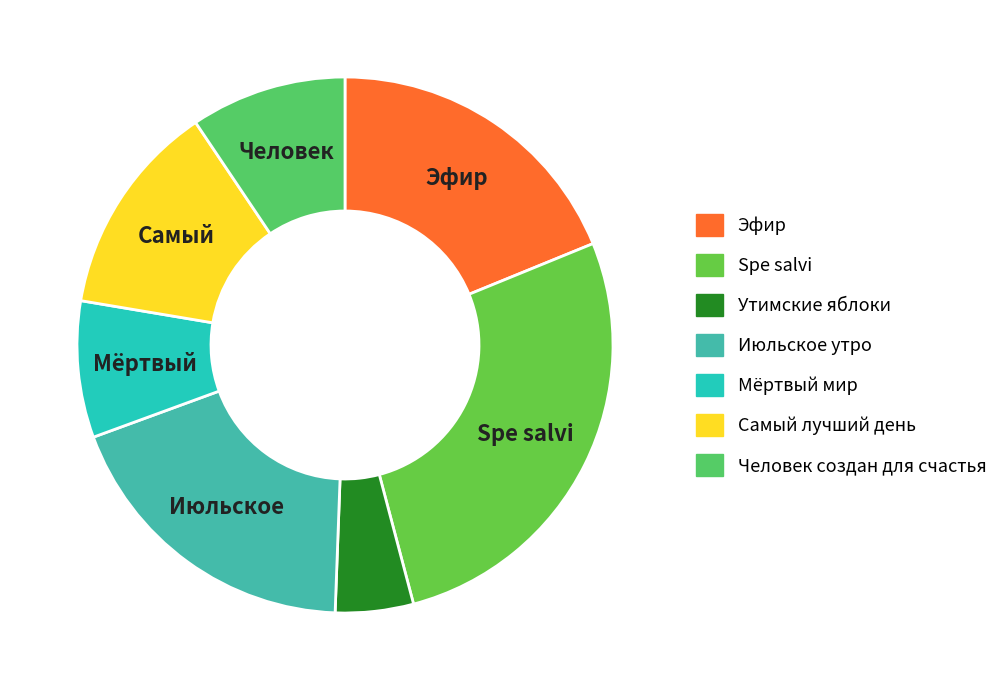

How many segments does this pie chart have?

7